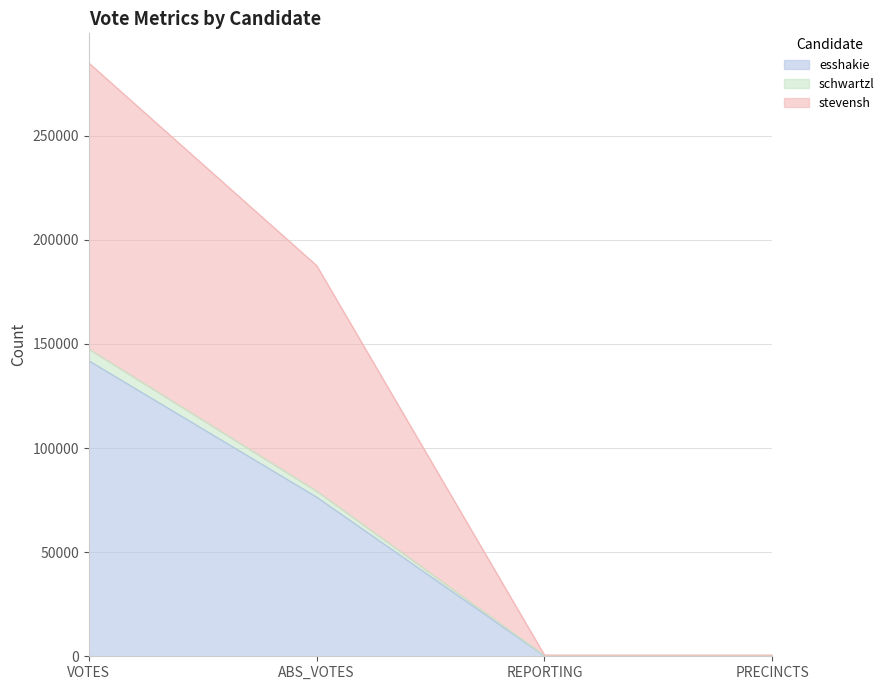

Which series has the largest total across all categories?

stevensh